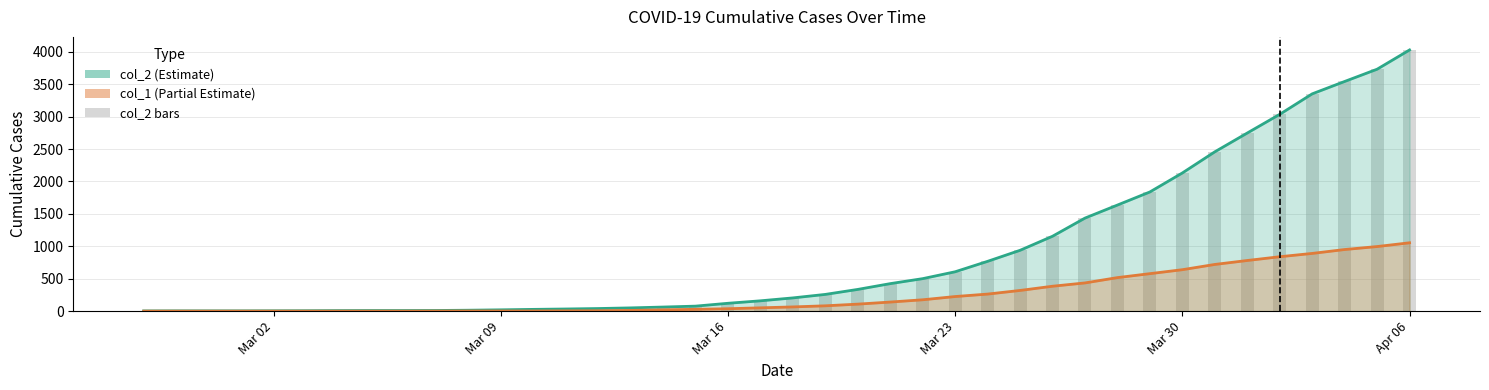

Which series has the widest spread of values?

col_2 line